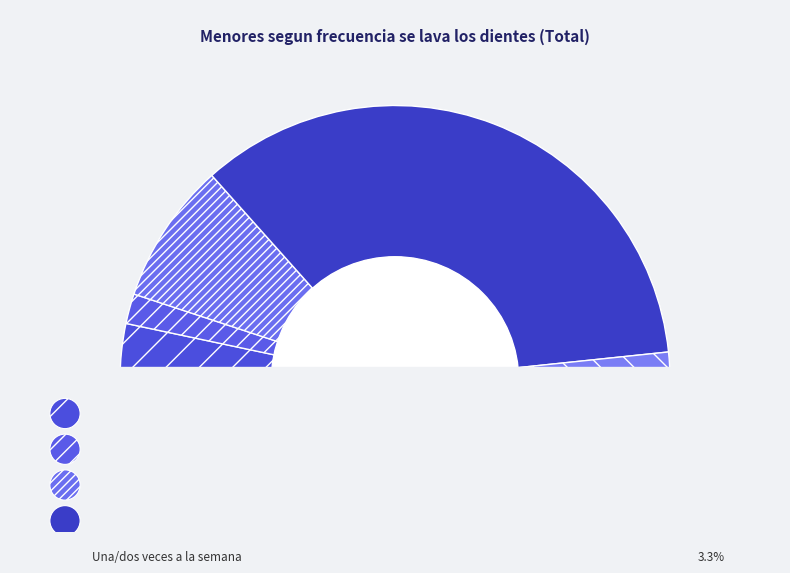

What is the largest slice in the pie chart?

Todos los dias